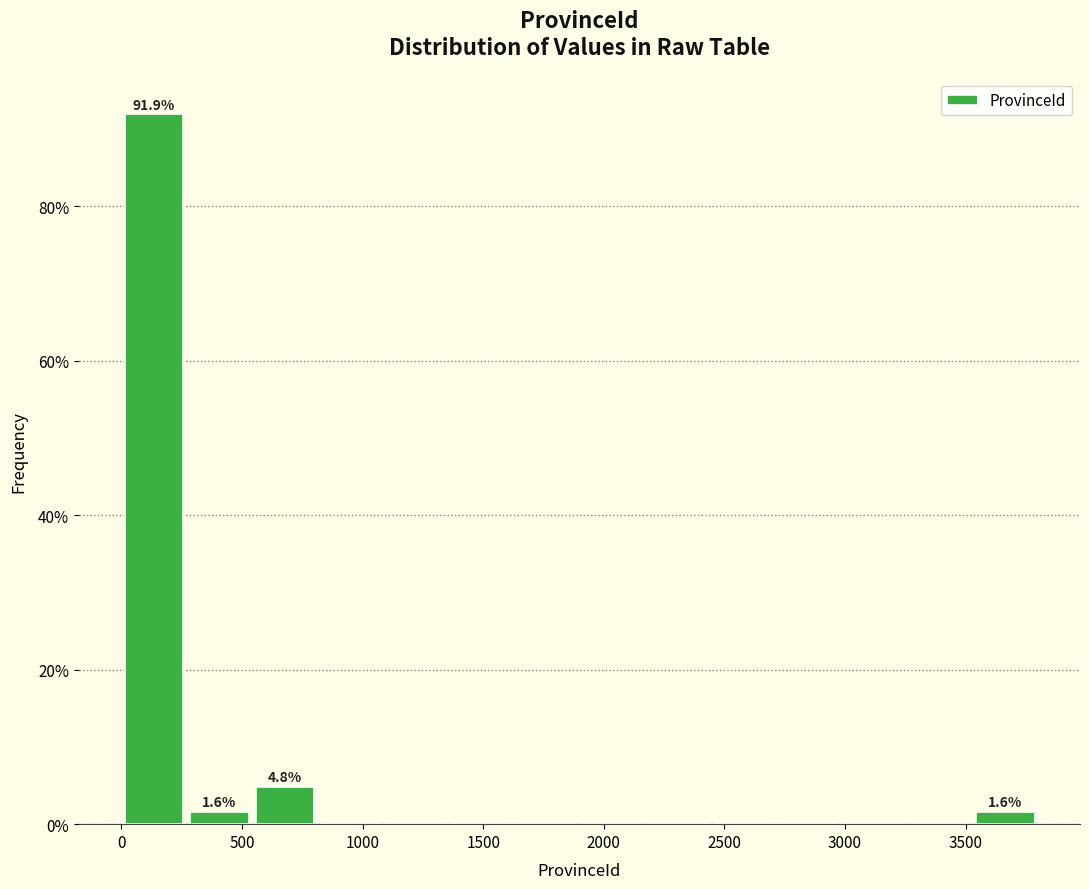

Over which range of the x-axis is the bar tallest?

0 to 250